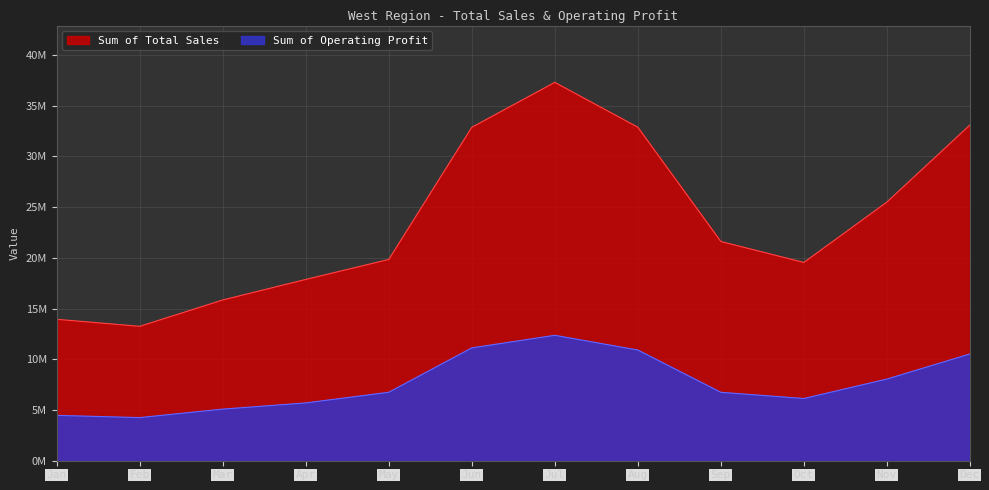

What is the value of the Sum of Total Sales point at the 7th from the left?

37281250.0